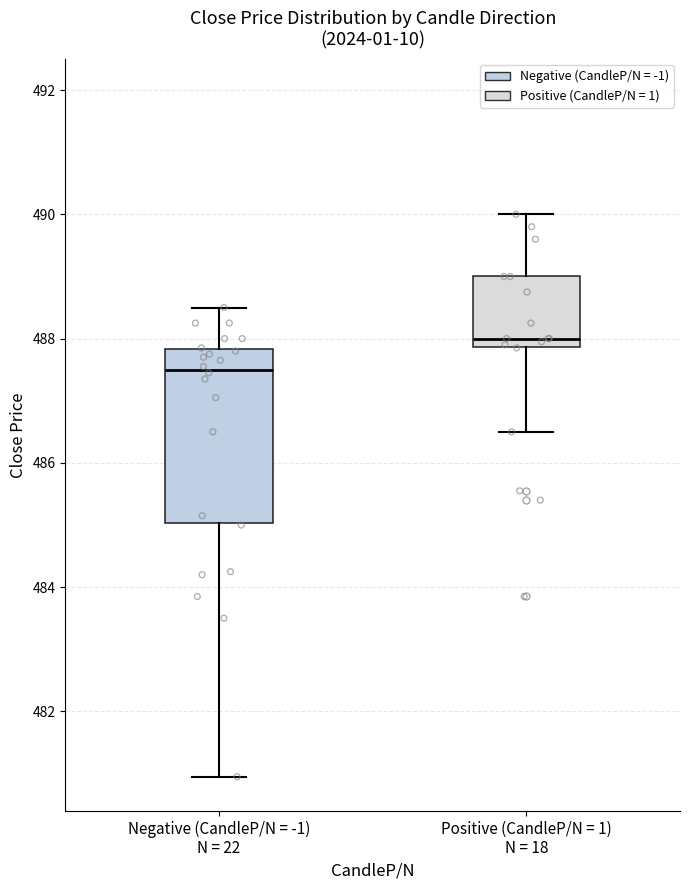

Which box's median line is the lowest?

Negative (CandleP/N = -1) N = 22